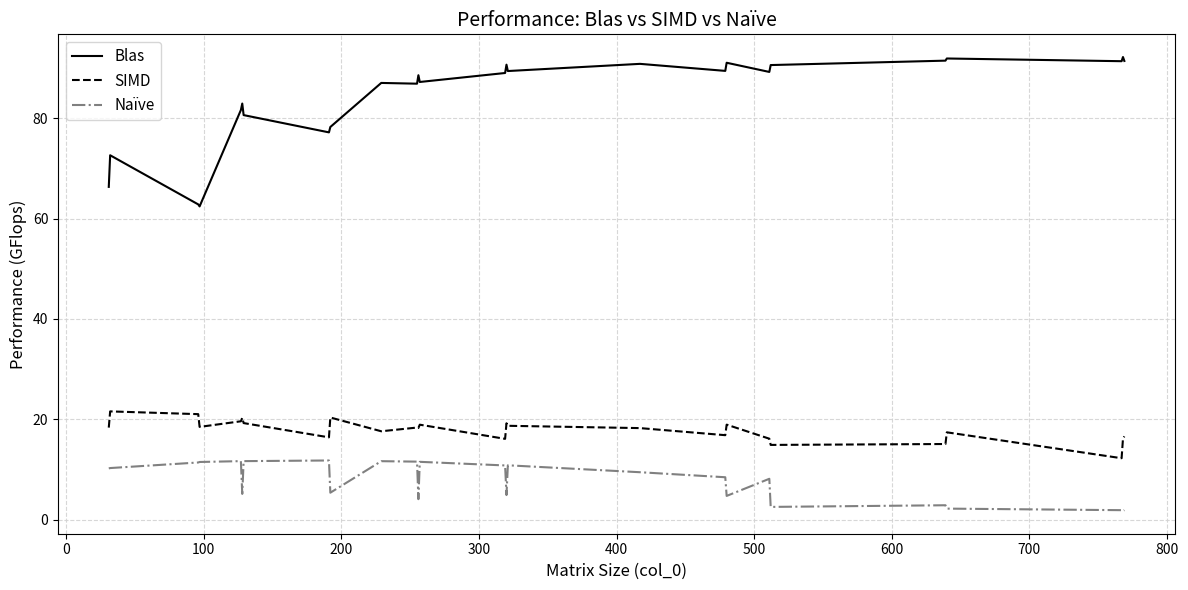

Count the number of categories in the chart.

26